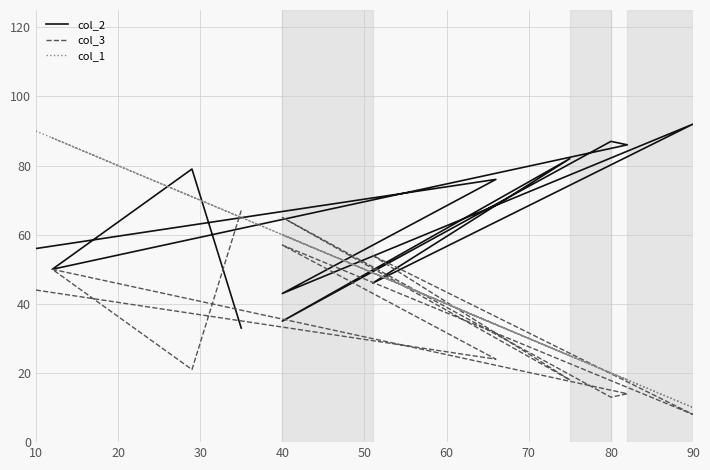

Is it true that col_2 equals 56 at 10?

True